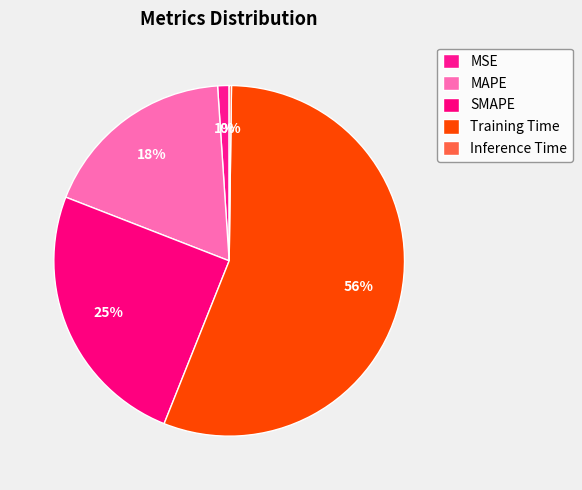

How many slices are in this pie chart?

5